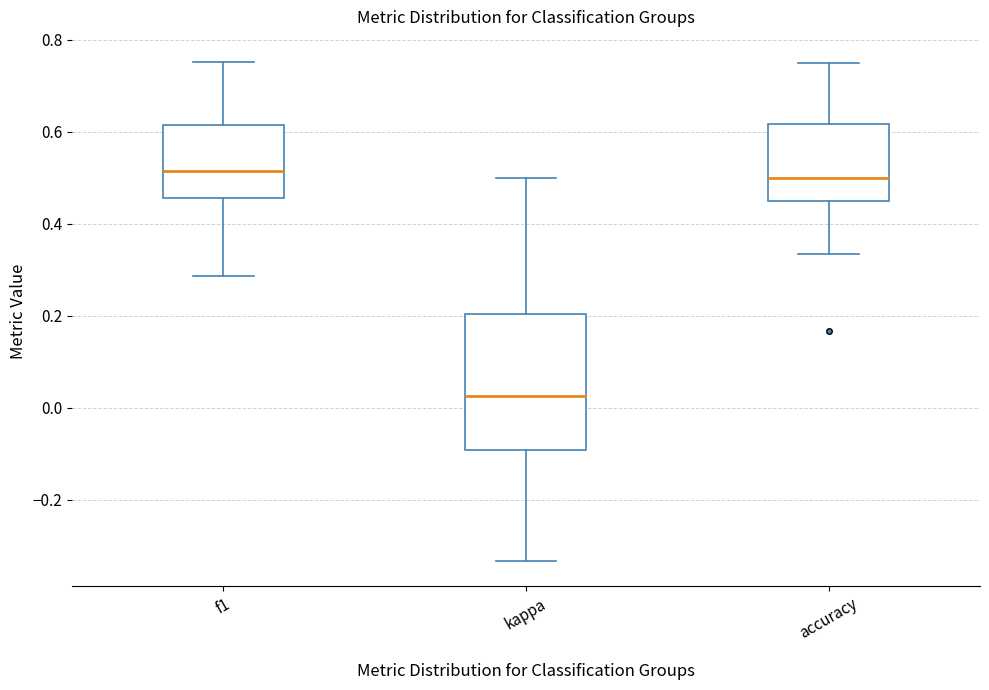

Which box's median line is the lowest?

kappa